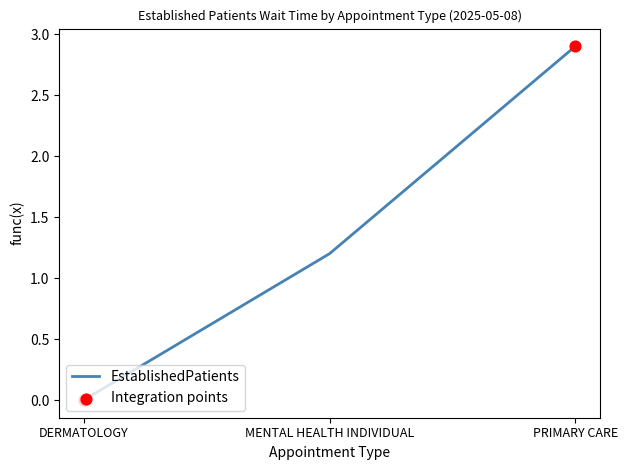

What is the change in value from MENTAL HEALTH INDIVIDUAL to PRIMARY CARE?

+1.7